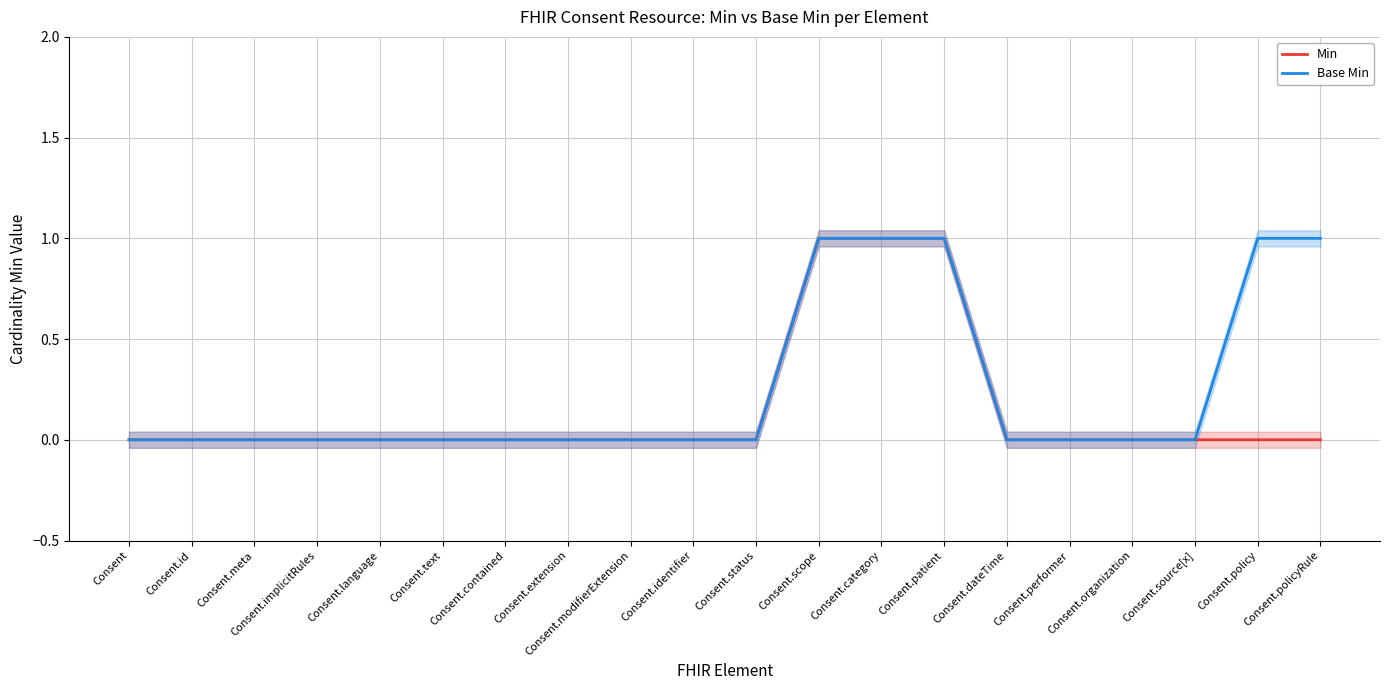

What is the highest value of the Min series?

1